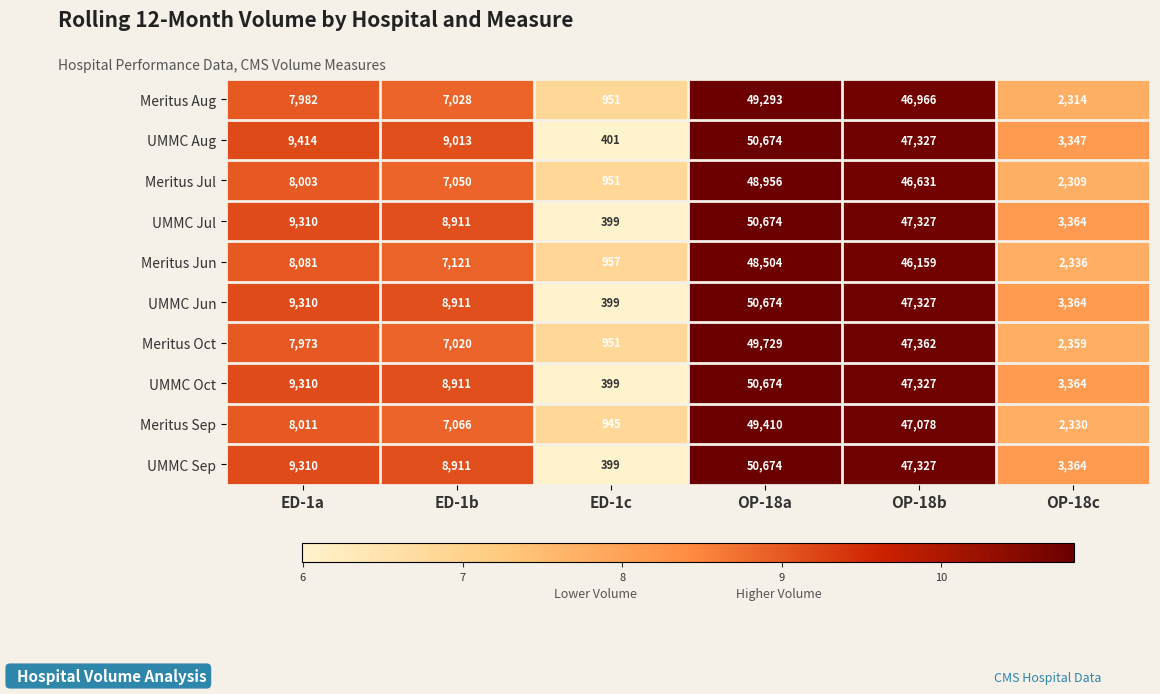

Is it true that Meritus Sep equals 4776 at ED-1b?

False